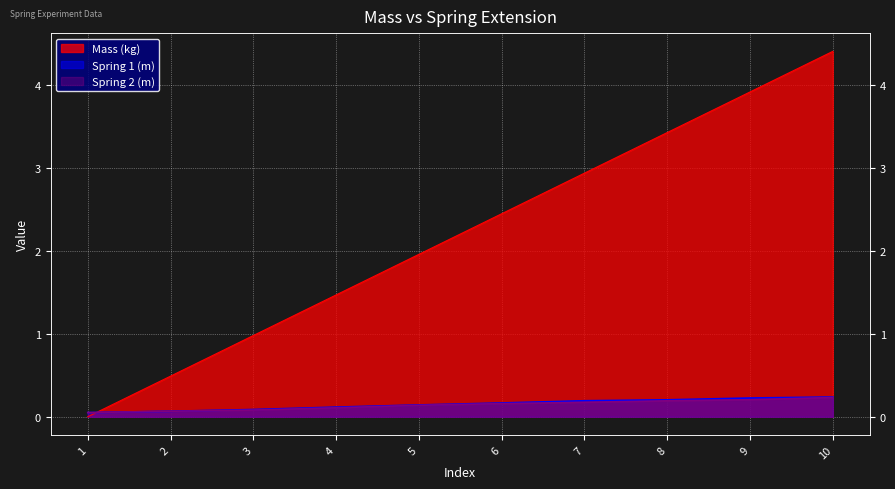

Reading left to right, transcribe all the data shown in this chart.

Mass (kg): 0.0	0.5	1.0	1.5	2.0	2.5	2.9	3.4	3.9	4.4
Spring 1 (m): 0.1	0.1	0.1	0.1	0.1	0.2	0.2	0.2	0.2	0.2
Spring 2 (m): 0.1	0.1	0.1	0.1	0.1	0.2	0.2	0.2	0.2	0.2